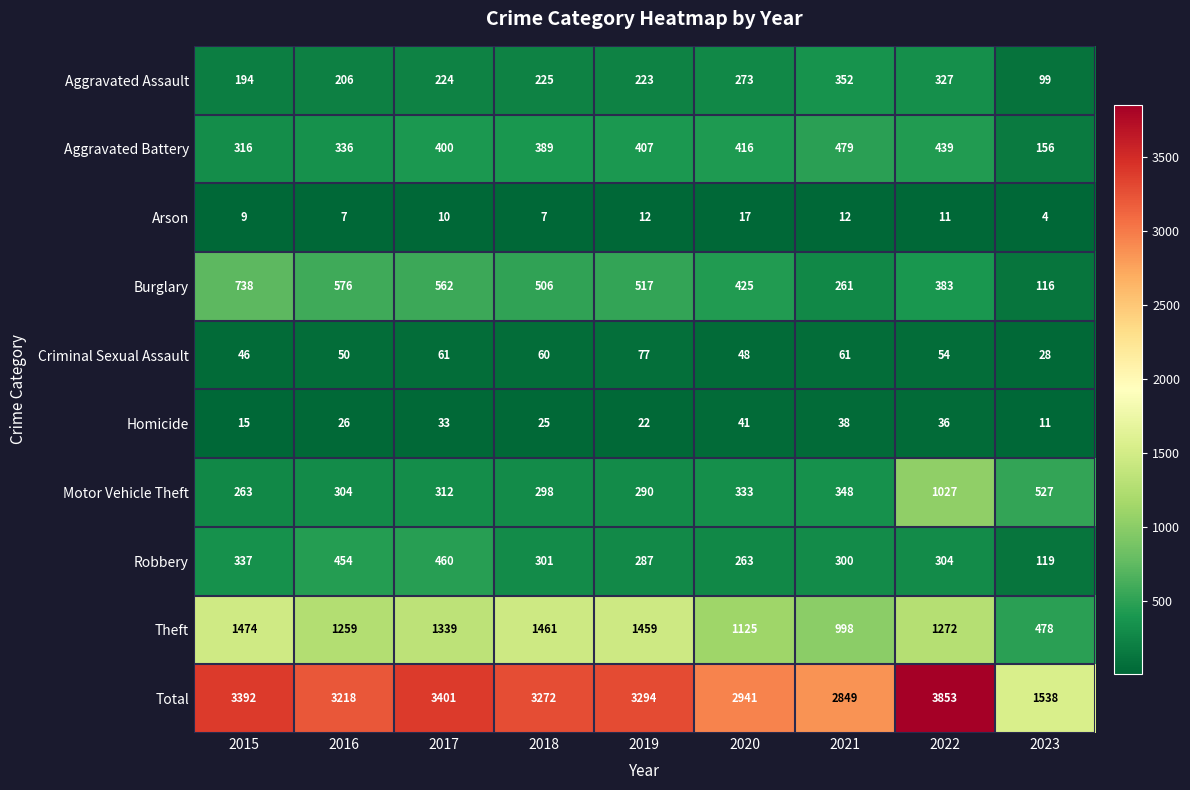

What is the difference between the maximum and second lowest values in the Theft series?

476